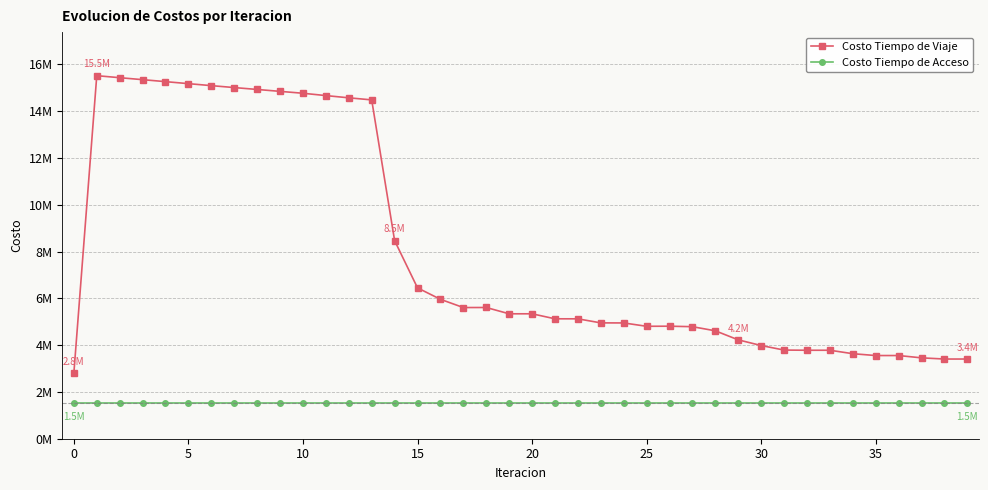

Reading right to left, list all the values displayed in this chart.

Costo Tiempo de Viaje: 3405725.9	3405445.7	3456162.4	3555184.5	3554546.3	3633535.2	3781079.5	3780615.7	3789218.1	3982571.0	4225067.3	4611444.4	4788172.7	4808792.1	4804944.9	4948214.9	4950698.6	5123792.2	5125053.9	5338883.2	5338649.2	5608056.1	5606029.2	5958283.2	6446305.6	8467046.8	14480753.2	14569207.8	14664591.7	14763956.1	14845066.3	14926266.0	15007421.3	15089824.1	15174629.4	15260430.0	15345030.5	15429437.7	15515409.7	2801953.2
Costo Tiempo de Acceso: 1519781.1	1519781.1	1519781.1	1519781.1	1519781.1	1519781.1	1519781.1	1519781.1	1519781.1	1519781.1	1519781.1	1519781.1	1519781.1	1519781.1	1519781.1	1519781.1	1519781.1	1519781.1	1519781.1	1519781.1	1519781.1	1519781.1	1519781.1	1519781.1	1519781.1	1519781.1	1519781.1	1519781.1	1519781.1	1519781.1	1519781.1	1519781.1	1519781.1	1519781.1	1519781.1	1519781.1	1519781.1	1519781.1	1519781.1	1519781.1